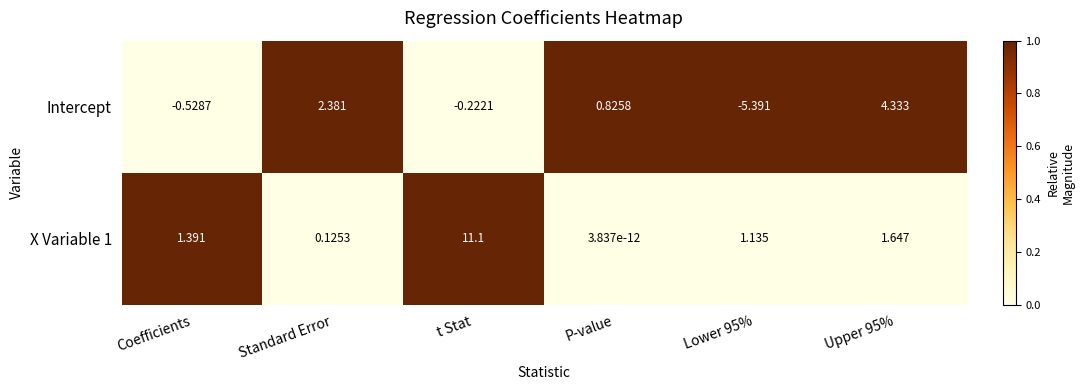

At which label does X Variable 1 first exceed 1?

Coefficients